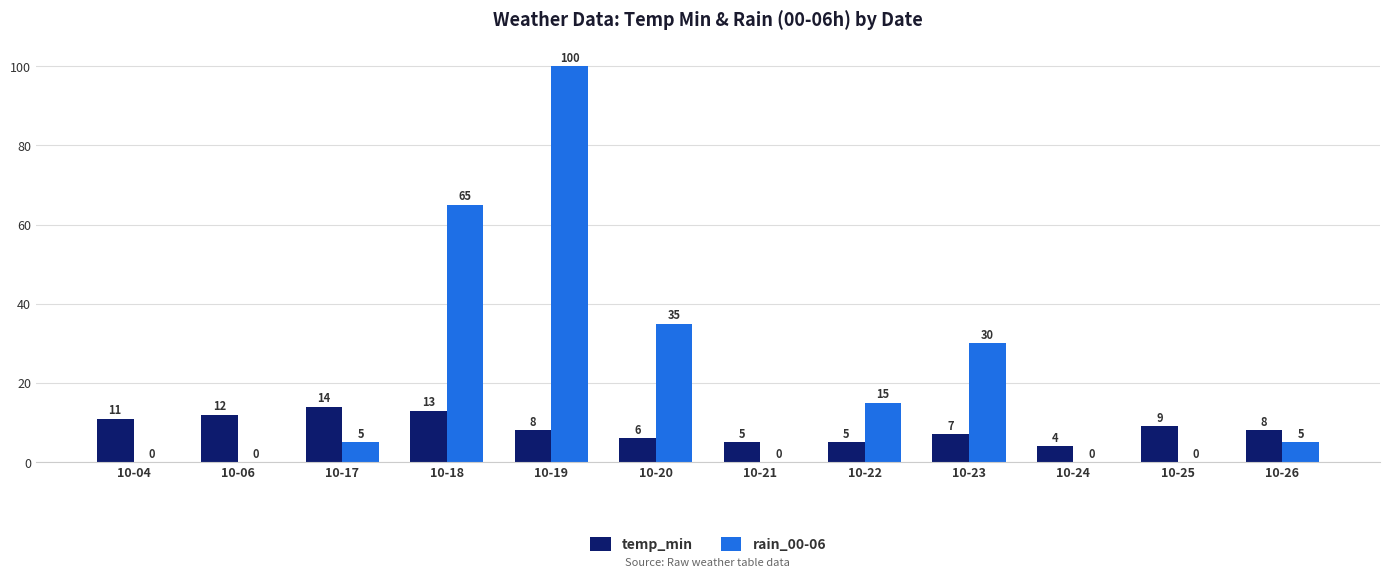

What is the sum of the temp_min values at 10-19 and 10-18?

21